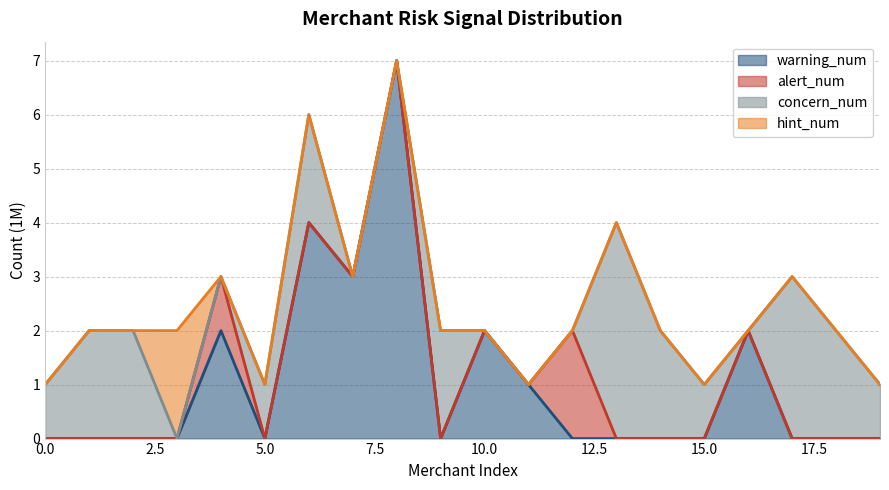

Where is concern_num nearest to the value 2?

1